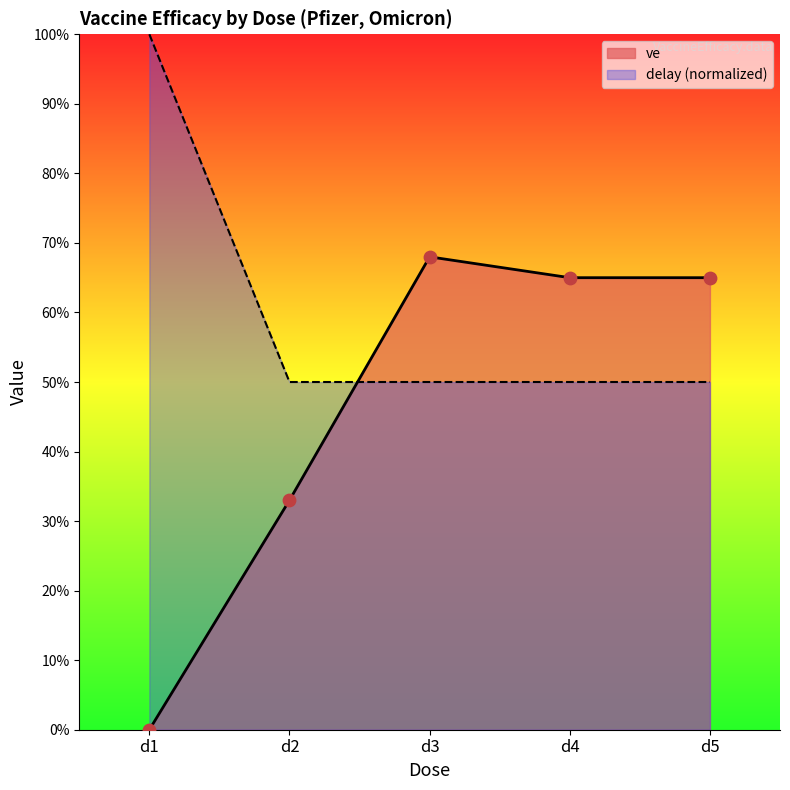

At which category is the sum across all series the highest?

d3